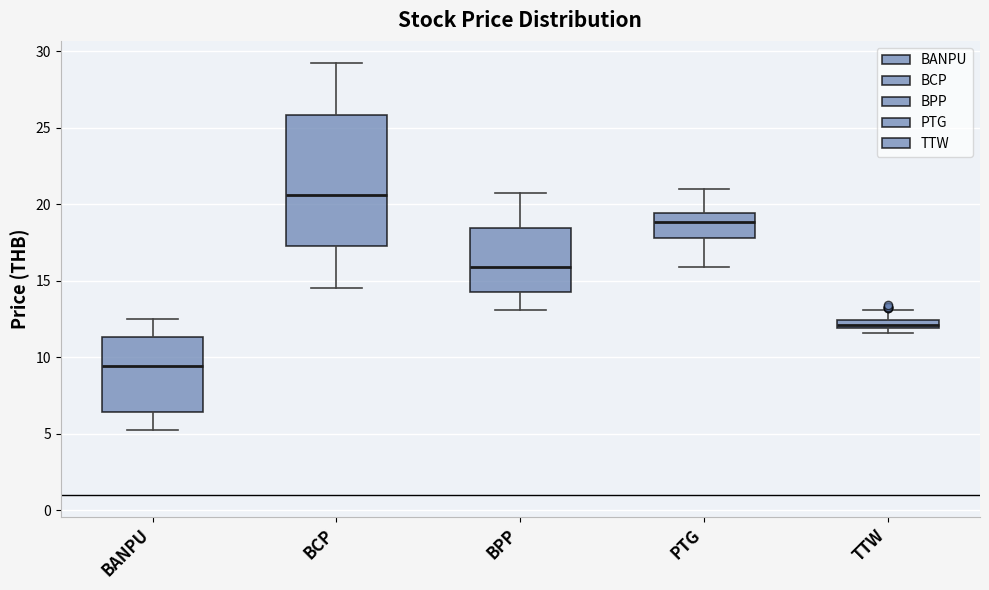

Which box has the lowest median line?

BANPU